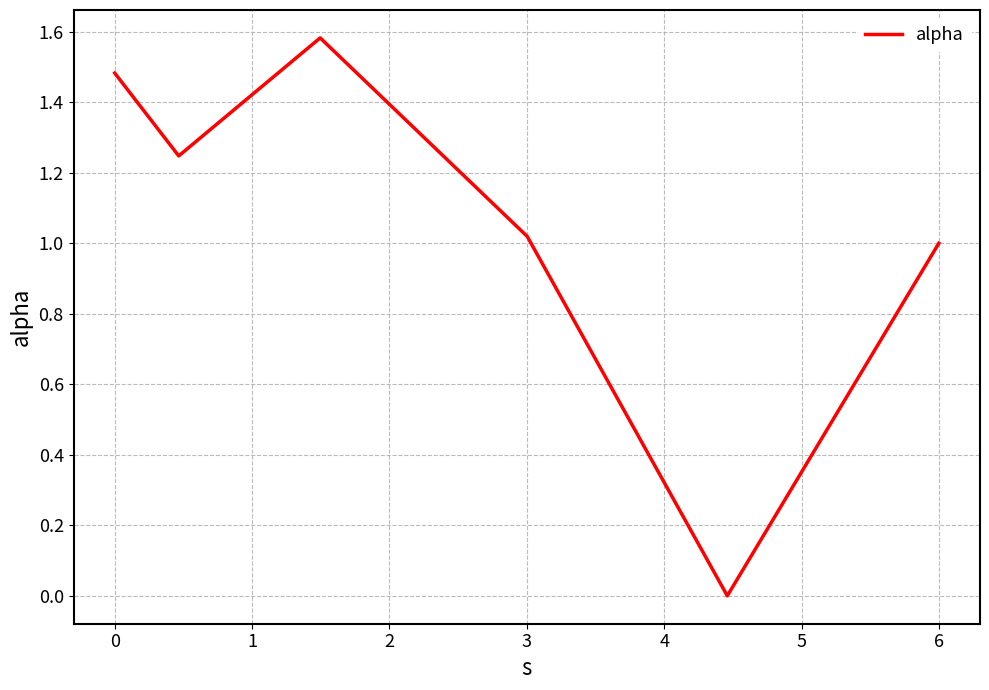

How many interior local peaks (higher than both neighbors) does the data have?

1